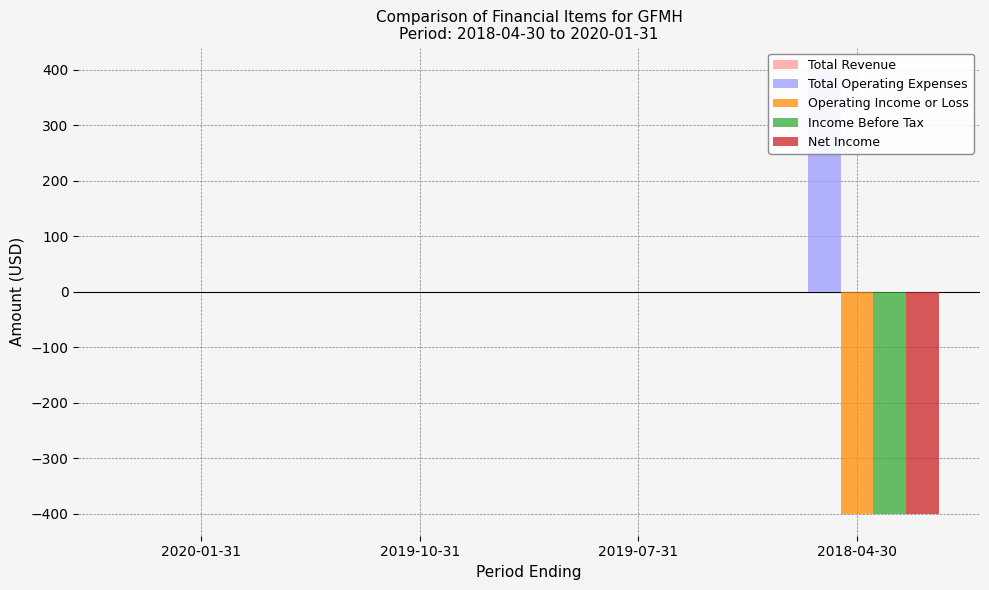

Reading left to right, extract all data points from this chart.

Total Revenue: 0	0	0	0
Total Operating Expenses: 0	0	0	400
Operating Income or Loss: 0	0	0	-400
Income Before Tax: 0	0	0	-400
Net Income: 0	0	0	-400